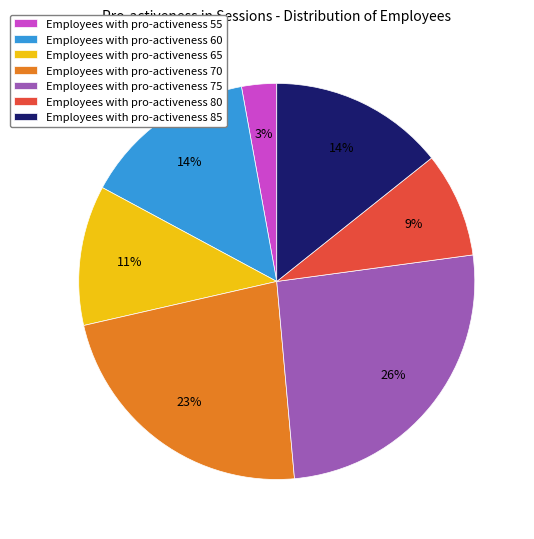

Is it true that Employees with pro-activeness 60 is 21% of the pie?

False